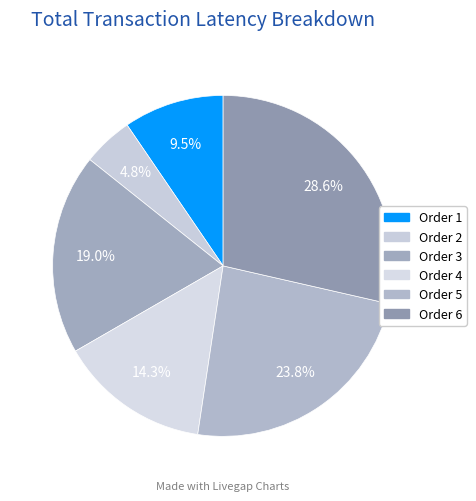

The Order 4 slice represents 4% of the pie. True or false?

False